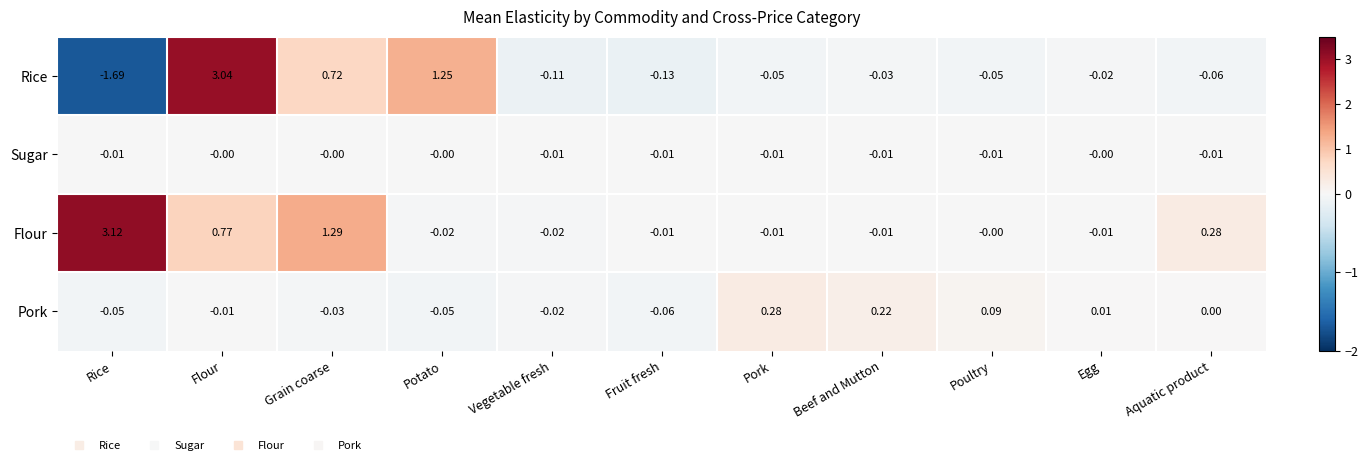

At which label does Flour reach its peak?

Rice